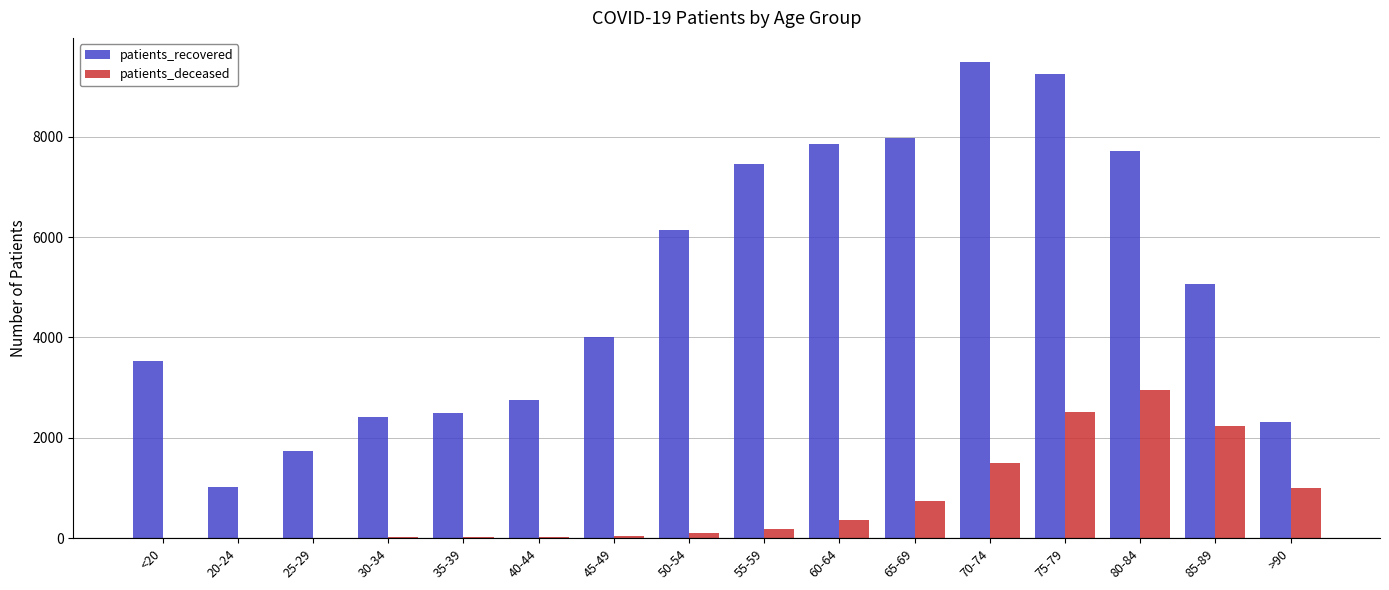

What is the sum of all patients_recovered values?

81252